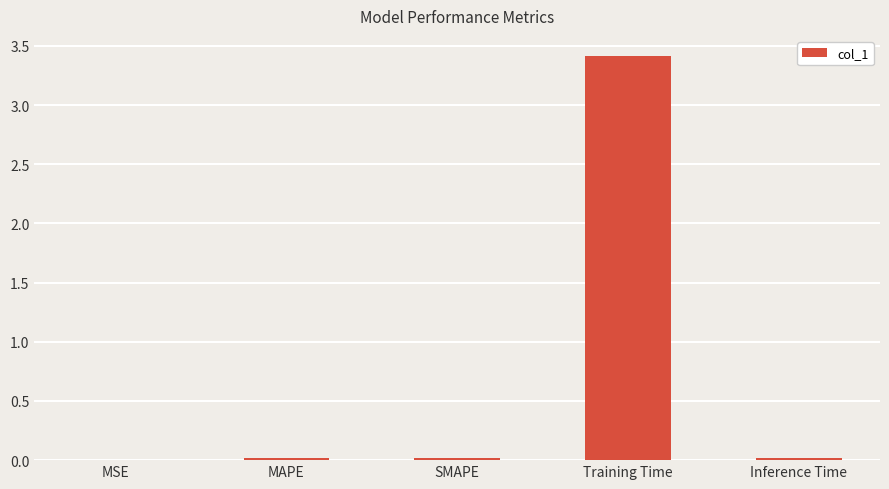

Is it true that the value at SMAPE is 0.0?

True